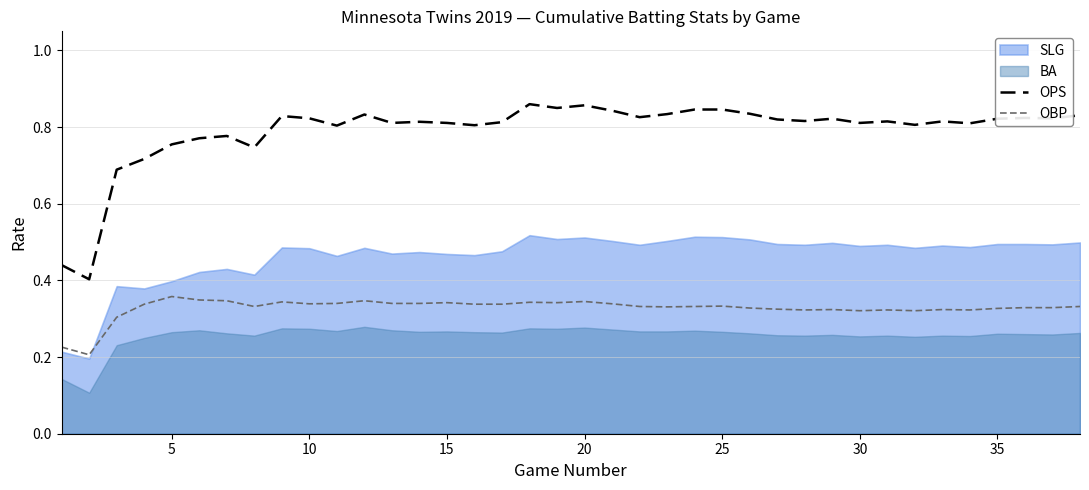

Is it true that OPS equals 1.3 at 35?

False